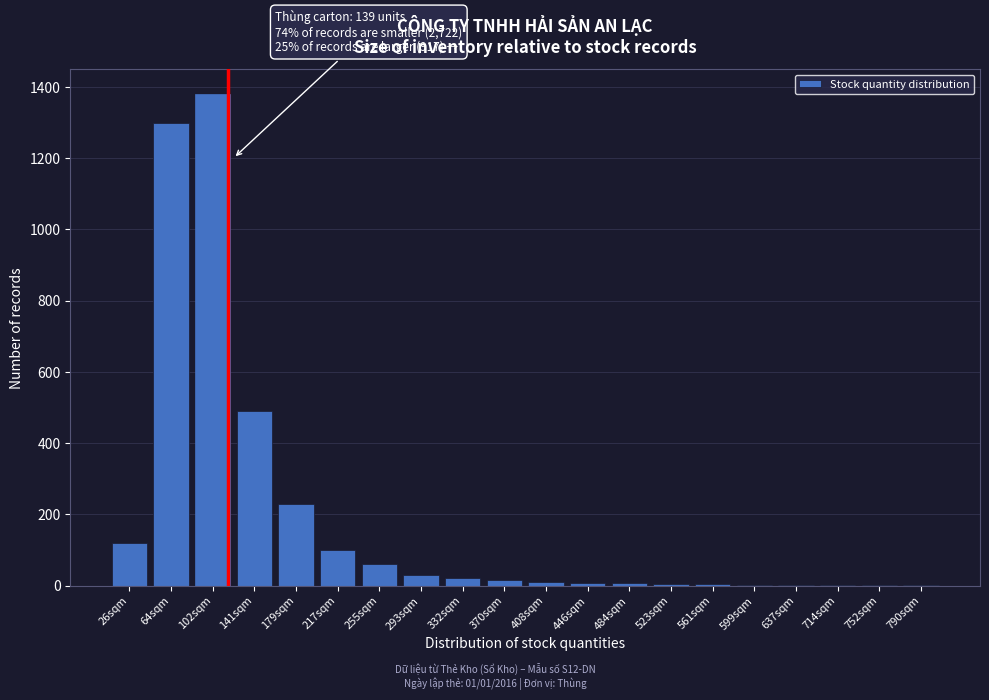

True or false: the data shows 522 at 64sqm.

False